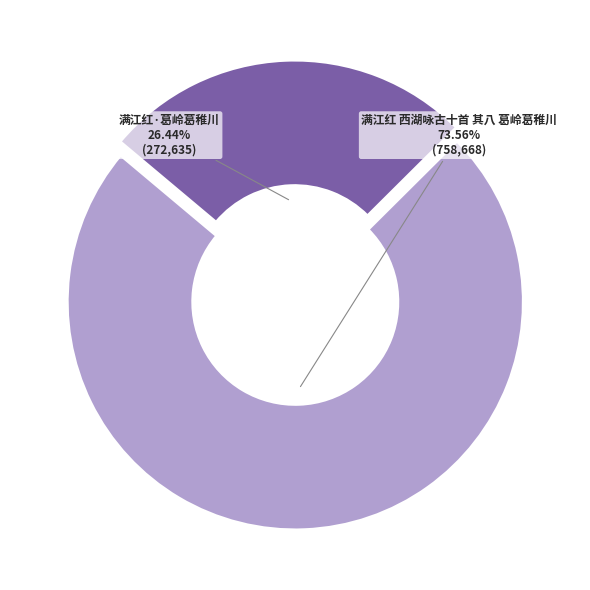

To the nearest percent, what percentage of the pie is 满江红 西湖咏古十首 其八 葛岭葛稚川?

74%